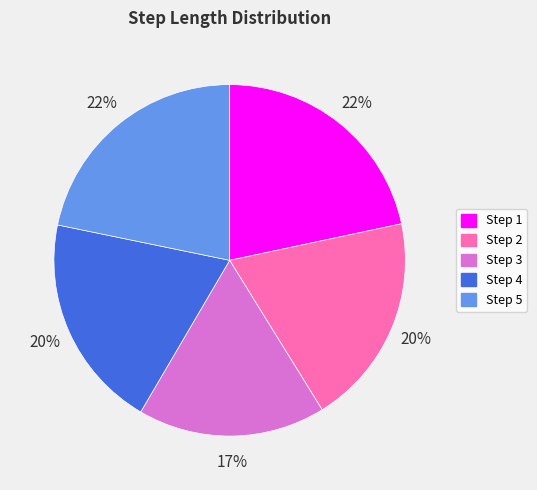

How many segments does this pie chart have?

5